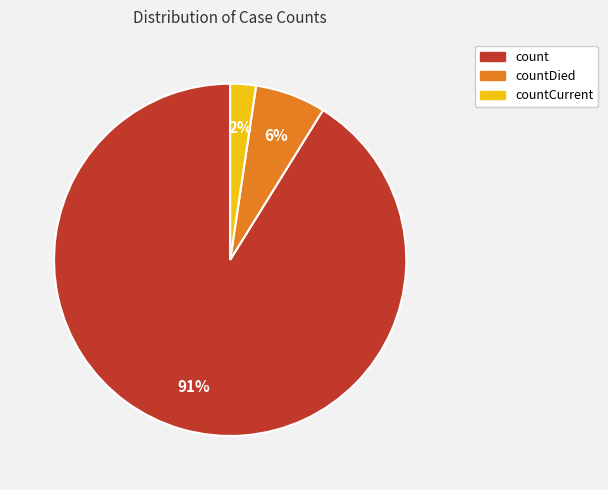

Is countCurrent the majority of the pie?

No